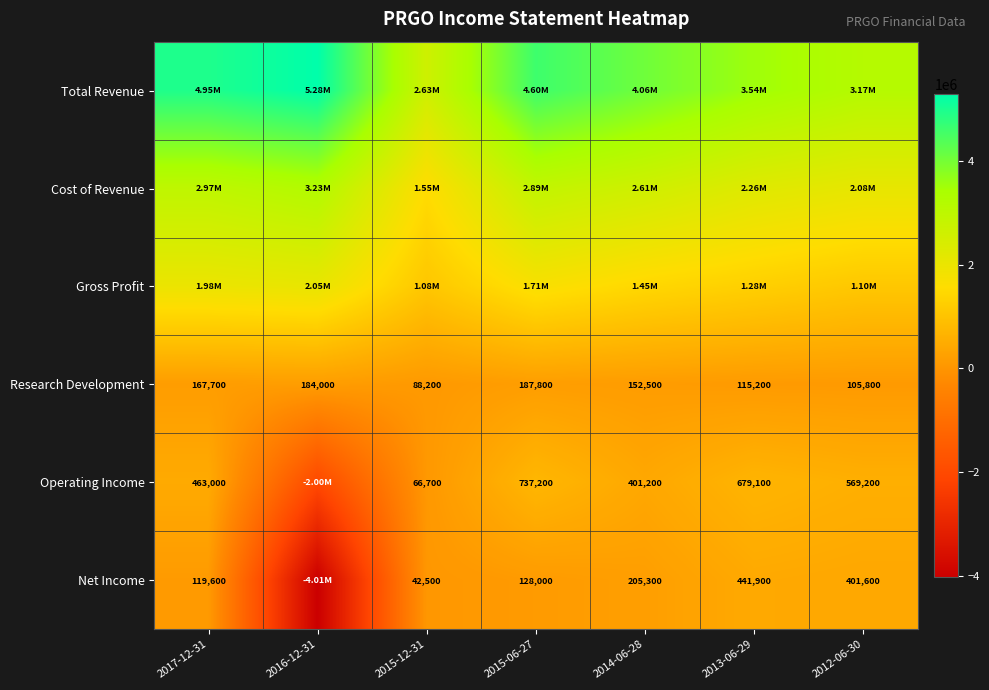

What is the total value across all series at 2014-06-28?

8880600